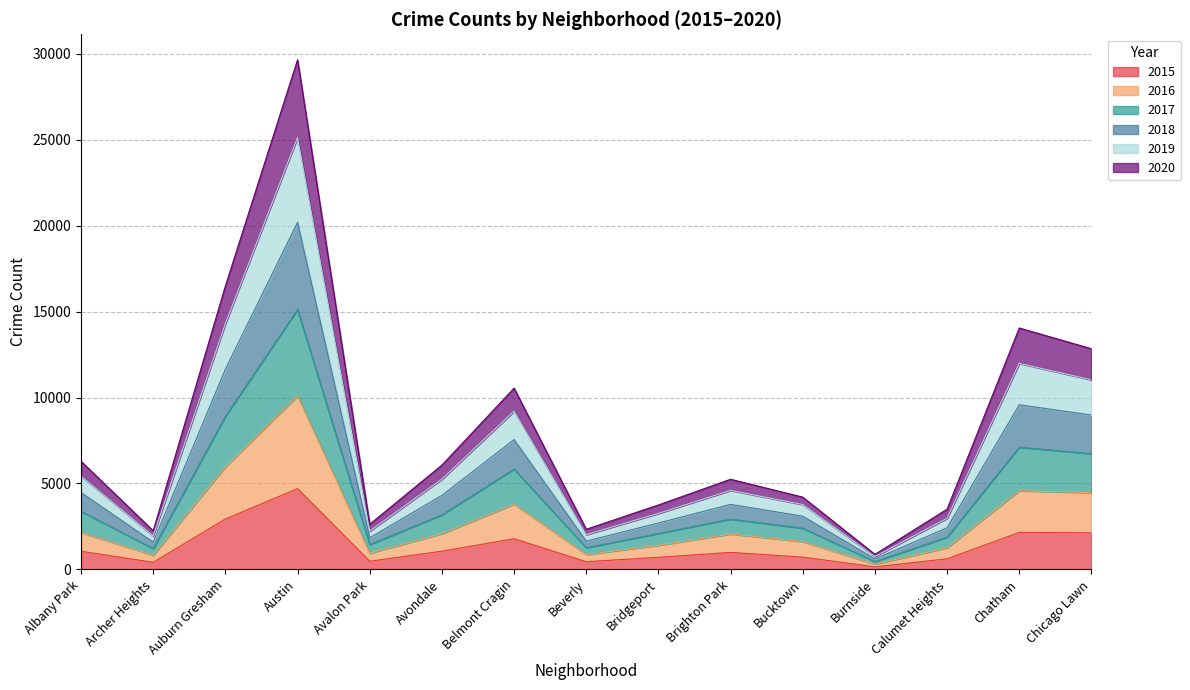

At which category is the sum across all series the highest?

Austin